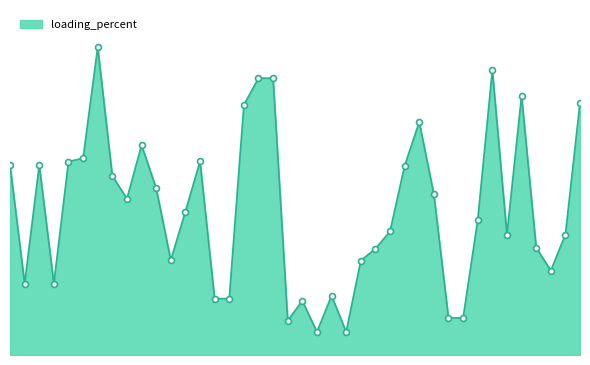

Does the chart have visible grid lines?

No